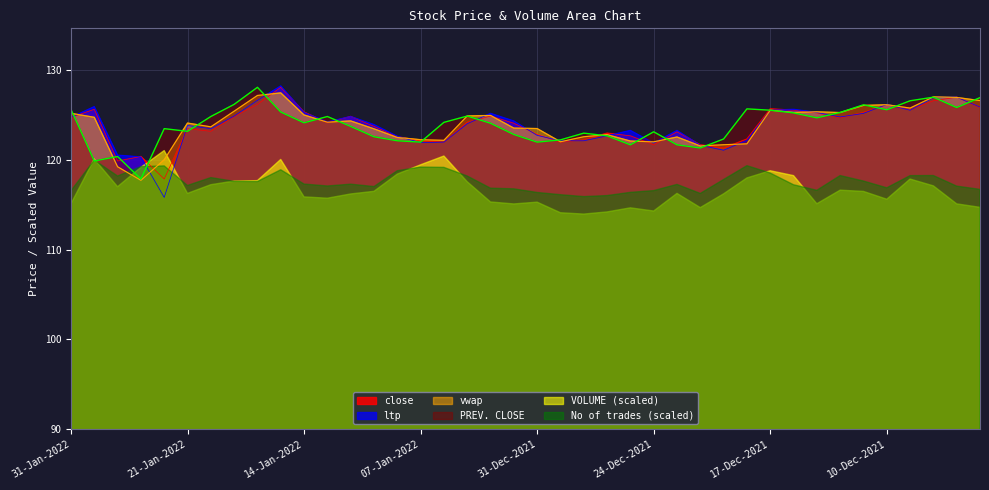

Is it true that ltp equals 122.7 at 31-Dec-2021?

True